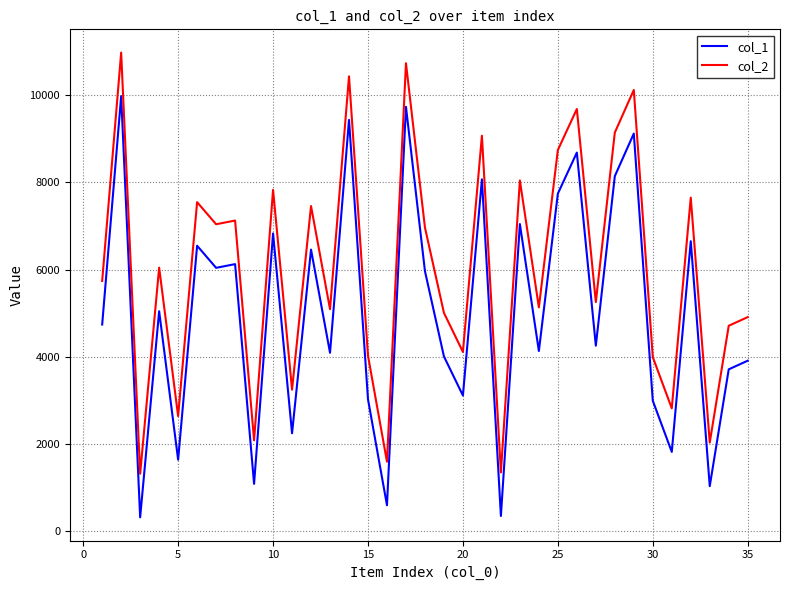

What is the difference between the maximum and minimum values in the col_2 series?

9664